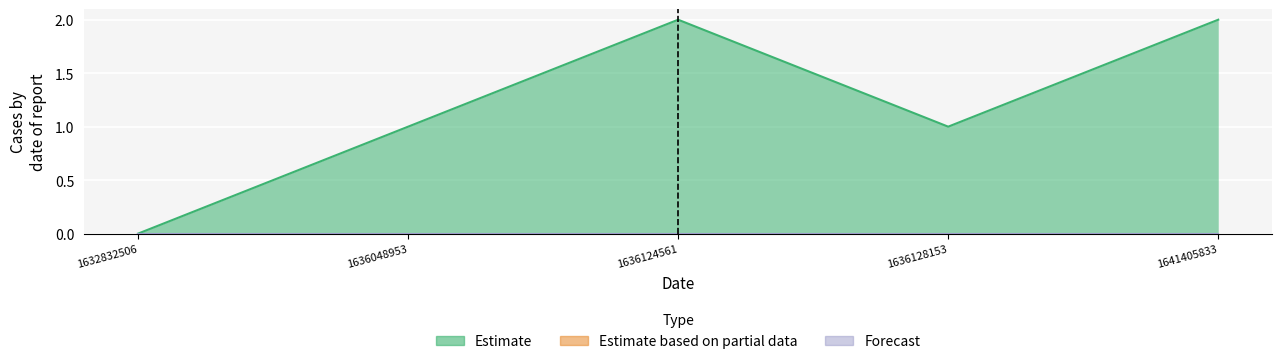

True or false: the data has more than 1 interior local peaks.

False